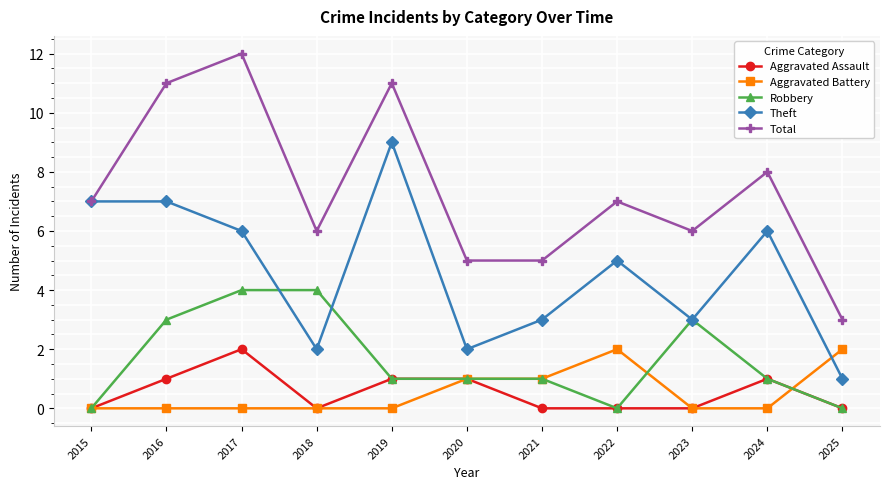

Where is the first local minimum for Aggravated Assault?

2018